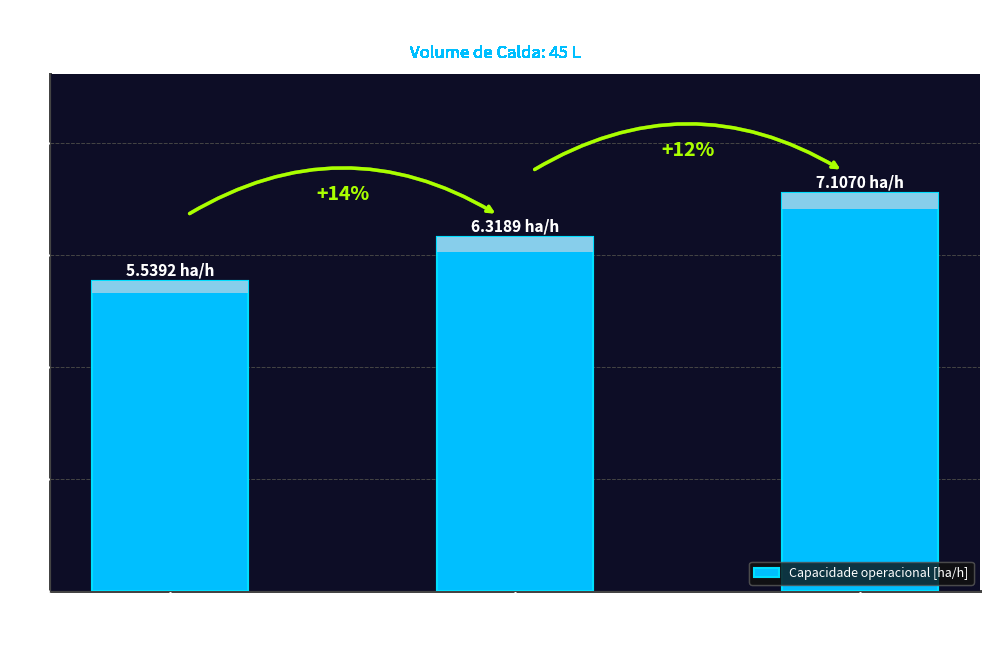

What is the label of the 1st bar from the left?

N=91
(1.0 kg comb)